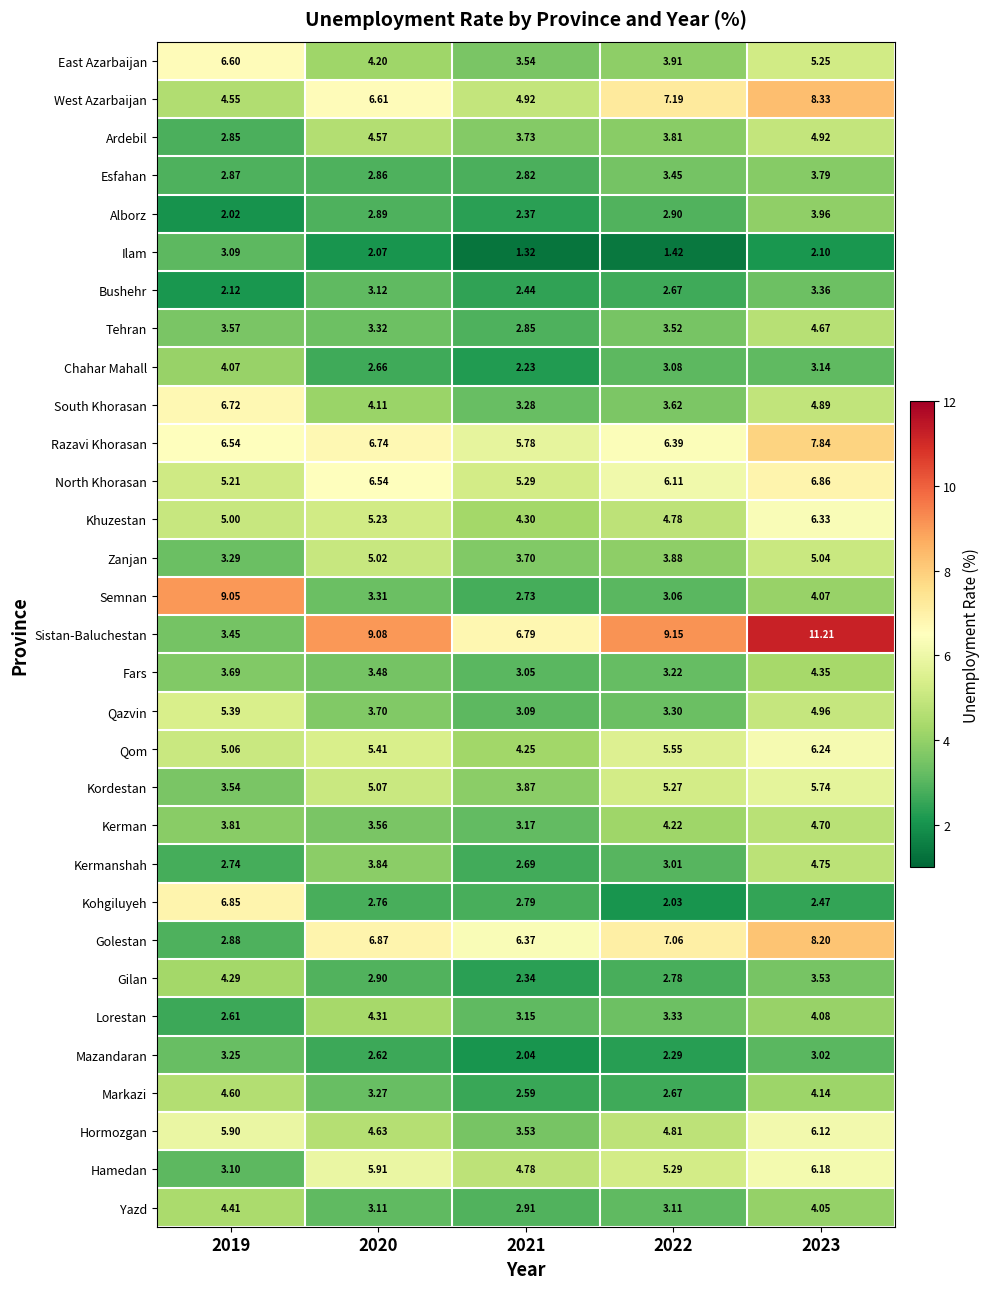

Which series has the largest range (max minus min)?

Sistan-Baluchestan